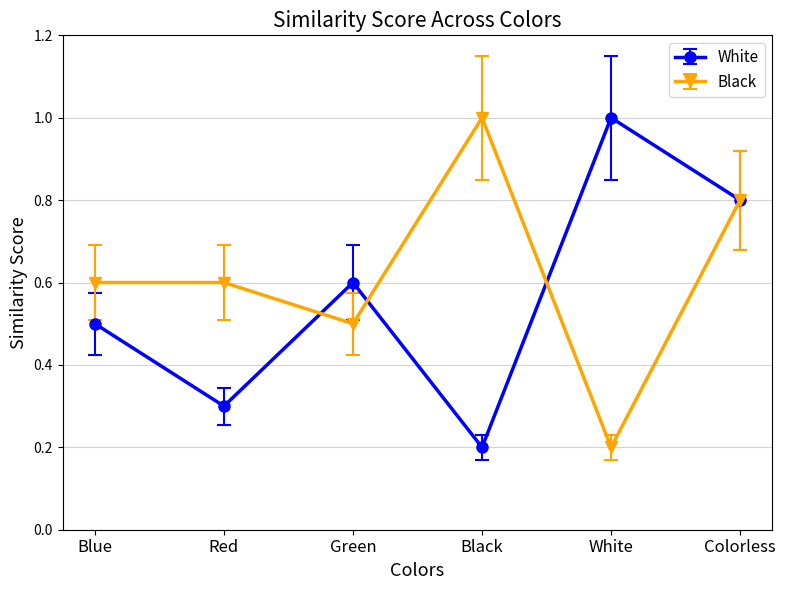

What is the maximum value for Black?

1.0